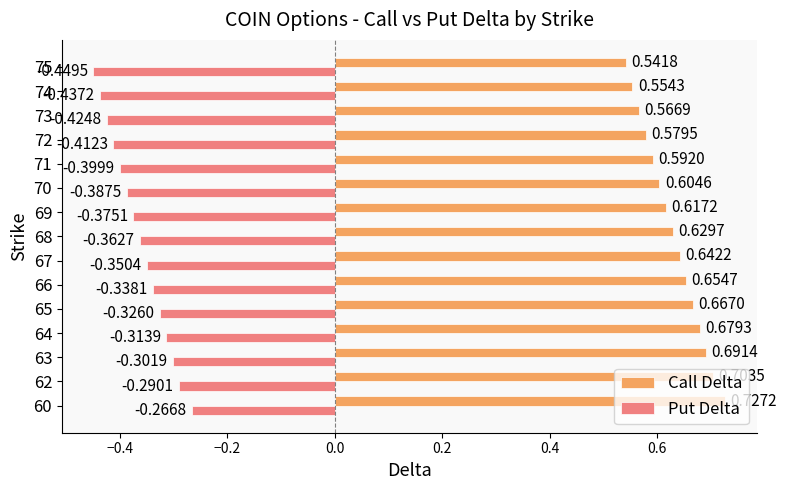

List the labels in order of Call Delta value, smallest first.

75, 74, 73, 72, 71, 70, 69, 68, 67, 66, 65, 64, 63, 62, 60